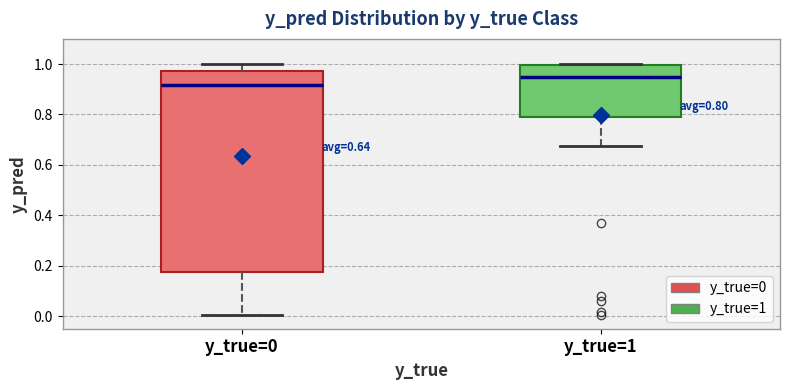

Which box is the tallest, from its lower edge to its upper edge?

y_true=0